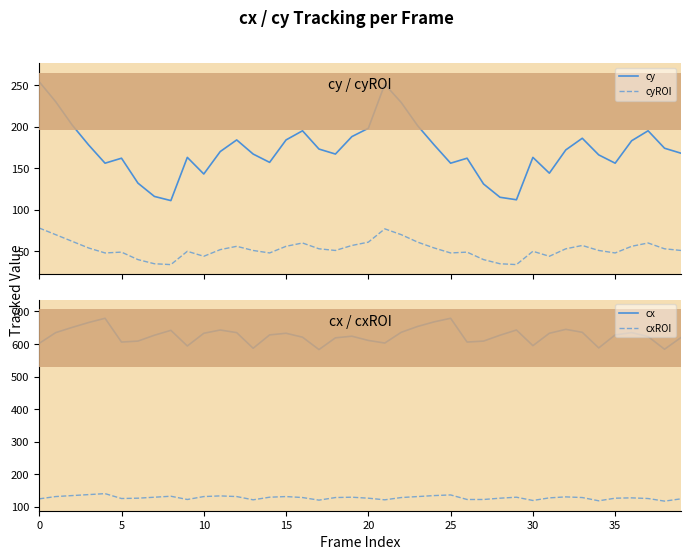

What value does the cxROI series have at 24?

135